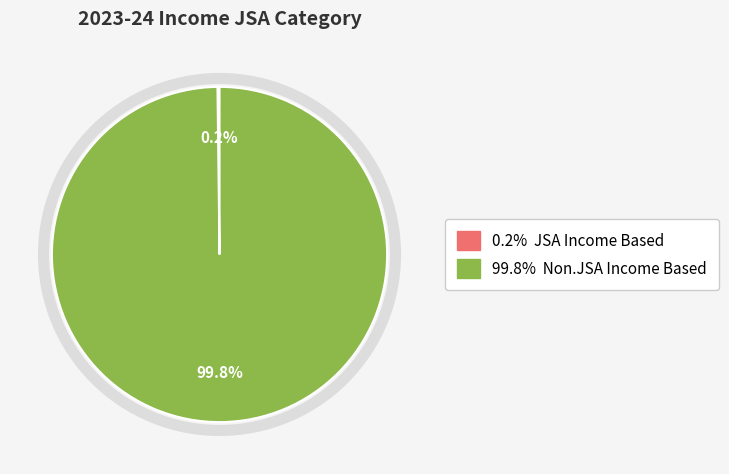

Is there any slice that represents more than half of the pie?

Yes